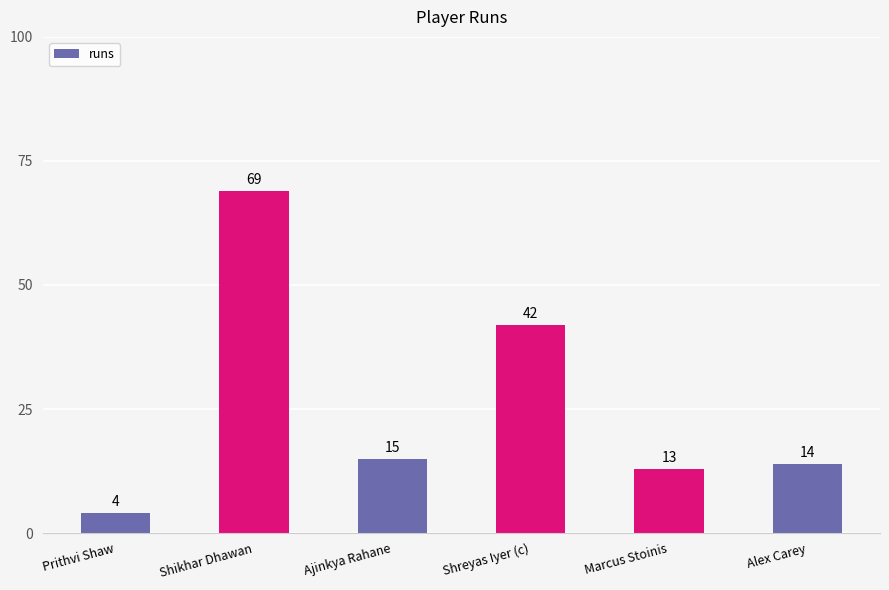

Which has a higher value, Marcus Stoinis or Ajinkya Rahane?

Ajinkya Rahane